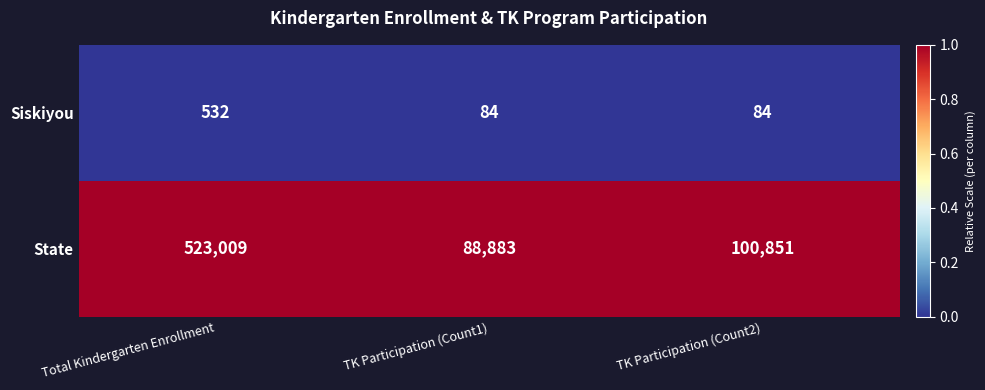

What is the minimum value for Siskiyou?

84